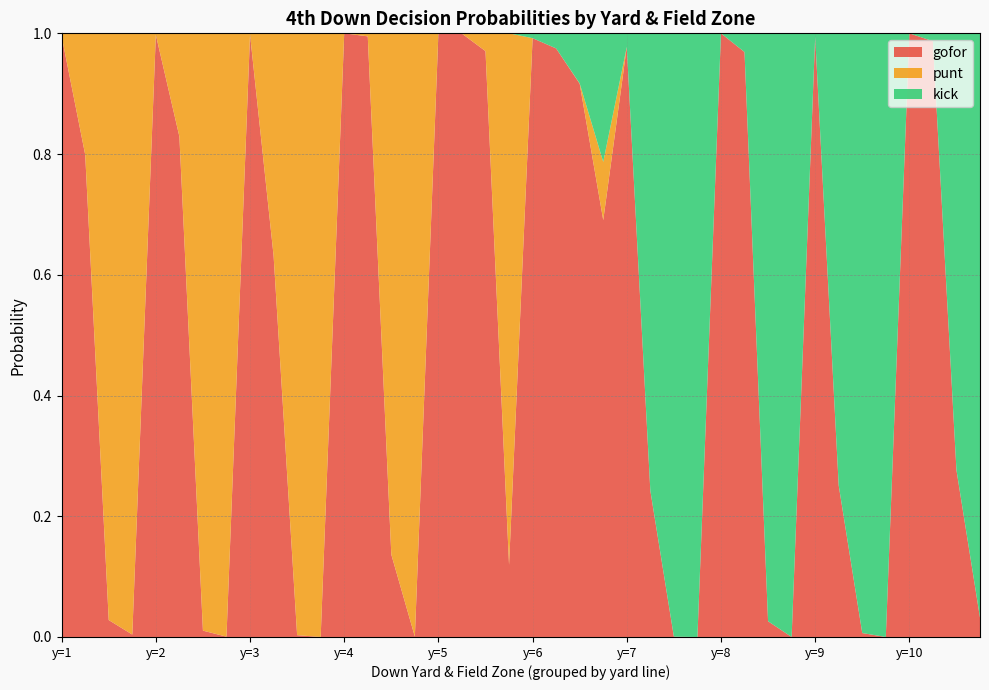

Reading right to left, extract all data points from this chart.

gofor: 39=0.0	38=0.3	37=1.0	36=1.0	35=0.0	34=0.0	33=0.3	32=1.0	31=0.0	30=0.0	29=1.0	28=1.0	27=0.0	26=0.0	25=0.2	24=1.0	23=0.7	22=0.9	21=1.0	20=1.0	19=0.1	18=1.0	17=1.0	16=1.0	15=0.0	14=0.1	13=1.0	12=1.0	11=0.0	10=0.0	9=0.6	8=1.0	7=0.0	6=0.0	5=0.8	4=1.0	3=0.0	2=0.0	1=0.8	0=1.0
punt: 39=0.0	38=0.0	37=0.0	36=0.0	35=0.0	34=0.0	33=0.0	32=0.0	31=0.0	30=0.0	29=0.0	28=0.0	27=0.0	26=0.0	25=0.0	24=0.0	23=0.1	22=0.0	21=0.0	20=0.0	19=0.9	18=0.0	17=0.0	16=0.0	15=1.0	14=0.9	13=0.0	12=0.0	11=1.0	10=1.0	9=0.4	8=0.0	7=1.0	6=1.0	5=0.2	4=0.0	3=1.0	2=1.0	1=0.2	0=0.0
kick: 39=1.0	38=0.7	37=0.0	36=0.0	35=1.0	34=1.0	33=0.7	32=0.0	31=1.0	30=1.0	29=0.0	28=0.0	27=1.0	26=1.0	25=0.8	24=0.0	23=0.2	22=0.1	21=0.0	20=0.0	19=0.0	18=0.0	17=0.0	16=0.0	15=0.0	14=0.0	13=0.0	12=0.0	11=0.0	10=0.0	9=0.0	8=0.0	7=0.0	6=0.0	5=0.0	4=0.0	3=0.0	2=0.0	1=0.0	0=0.0